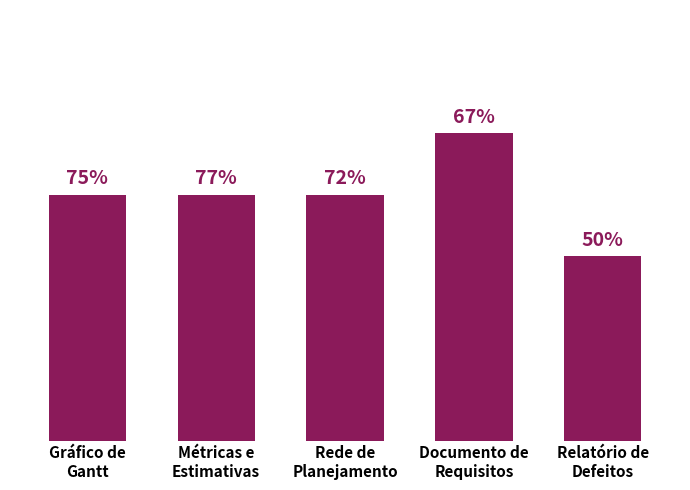

List the labels in order of value, largest first.

Documento de
Requisitos, Gráfico de
Gantt, Métricas e
Estimativas, Rede de
Planejamento, Relatório de
Defeitos